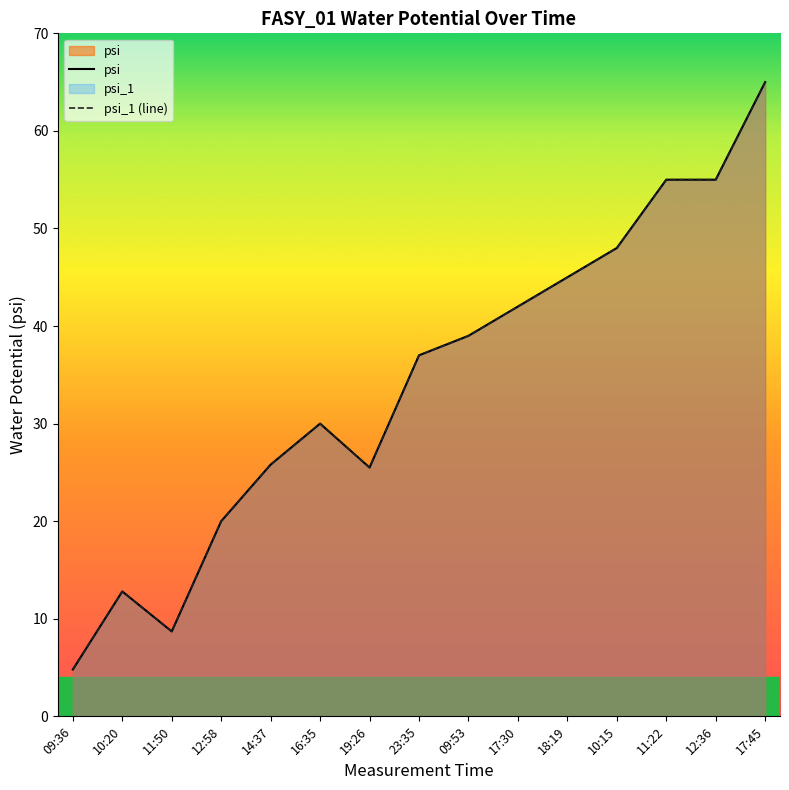

What is the value of the psi point at the 11th from the left?

45.0